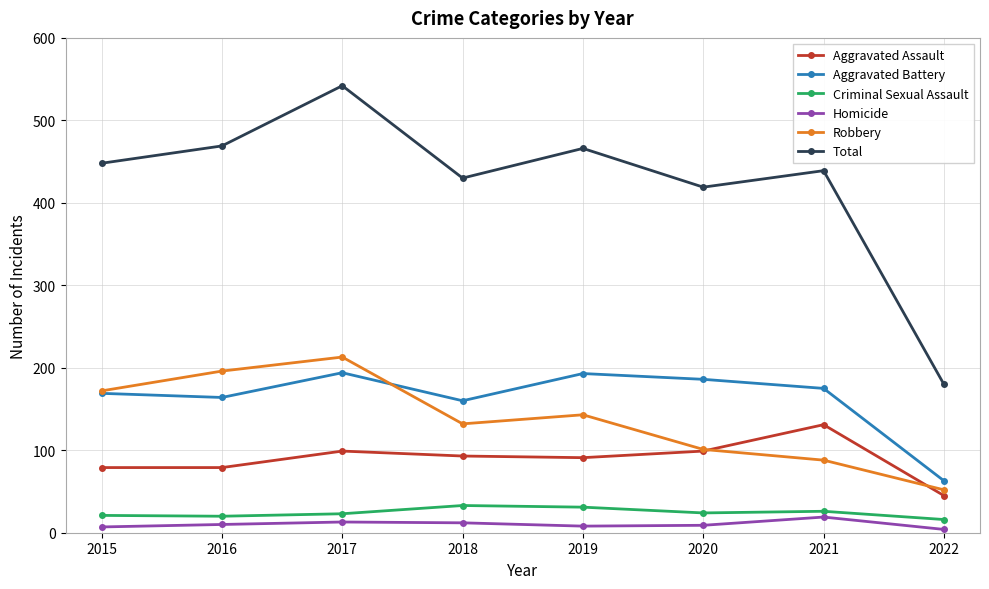

True or false: Total and Aggravated Assault cross at least once.

False